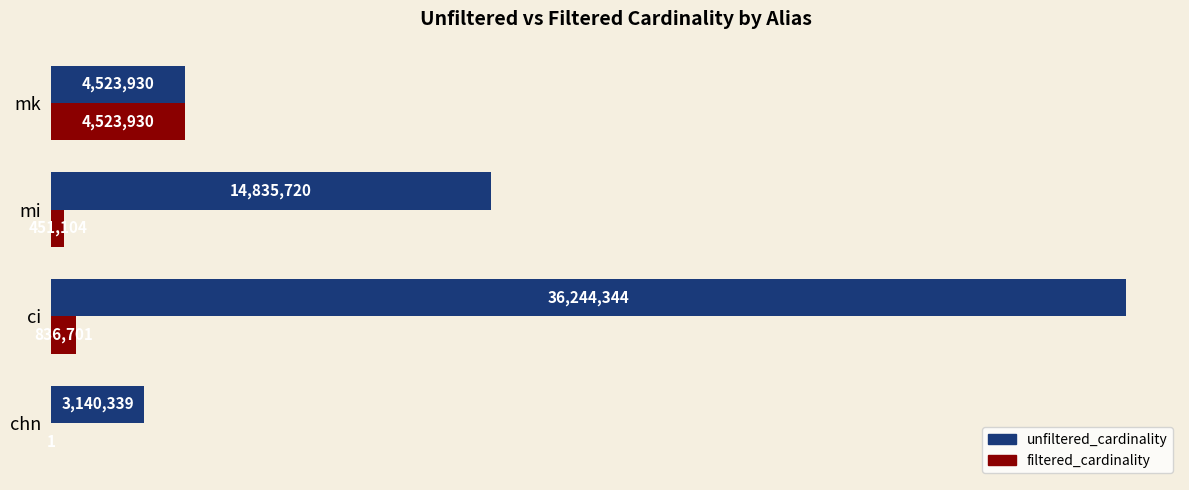

At which label does unfiltered_cardinality reach its peak?

ci